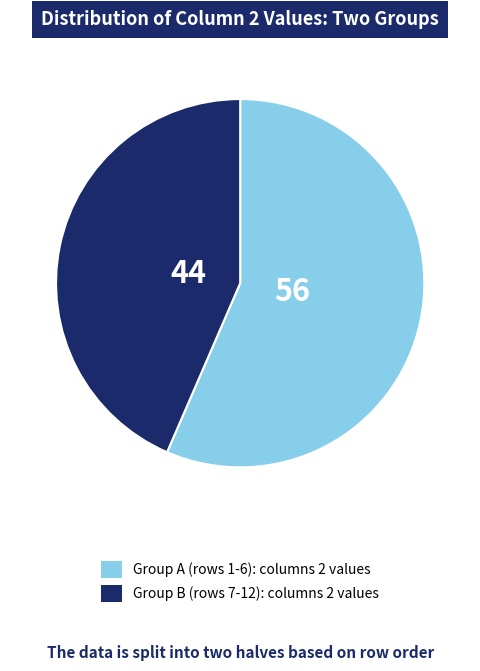

Is there a majority slice in this chart?

Yes